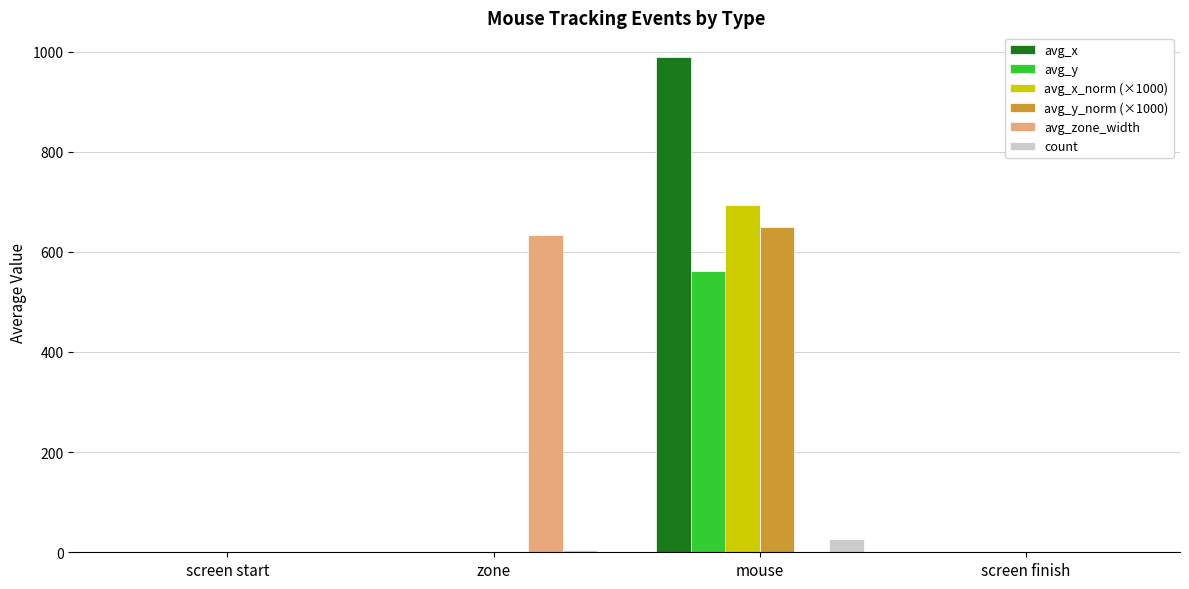

Is the value of avg_zone_width at zone greater than the value of avg_x at zone?

Yes